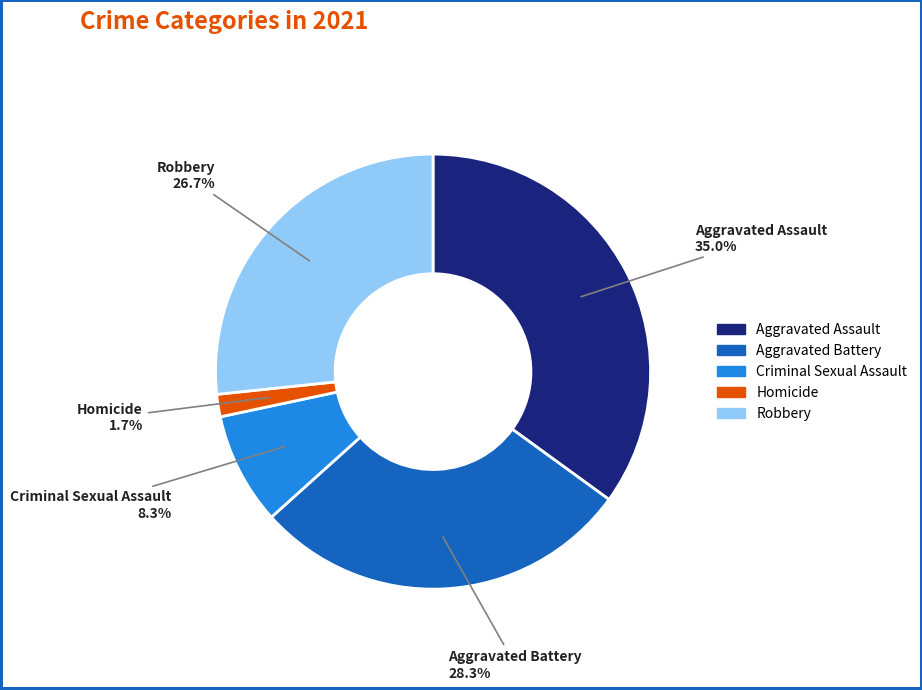

How many segments does this pie chart have?

5